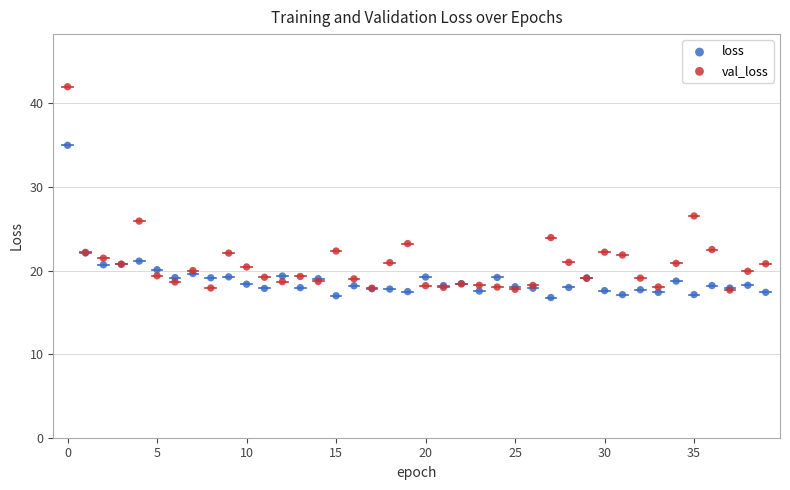

Which series contains the highest Y value?

val_loss